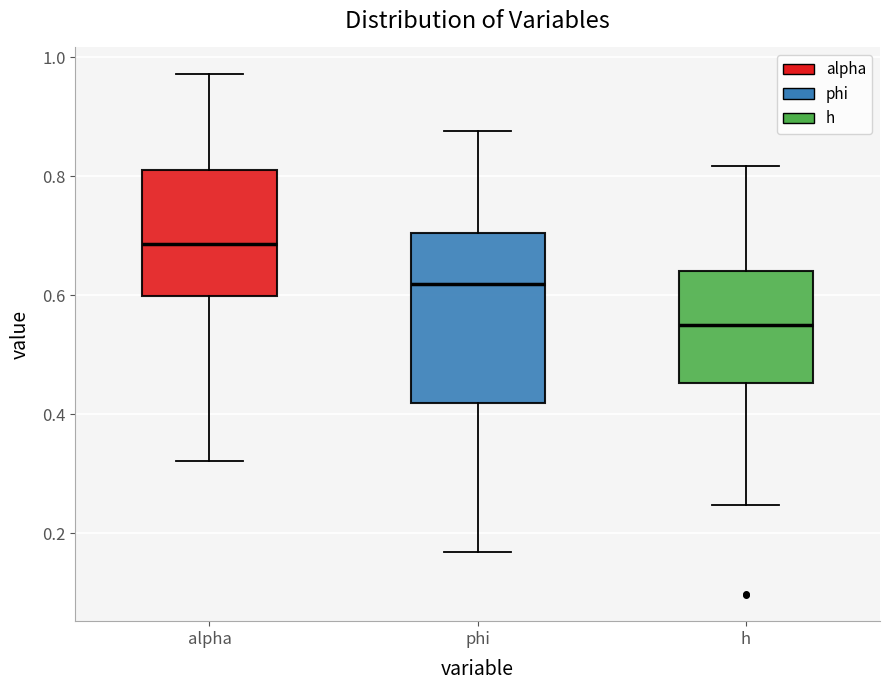

Where is the upper edge of the box for alpha on the y-axis? The values are not printed on the chart, so give them approximately, as read against the axis.

0.82